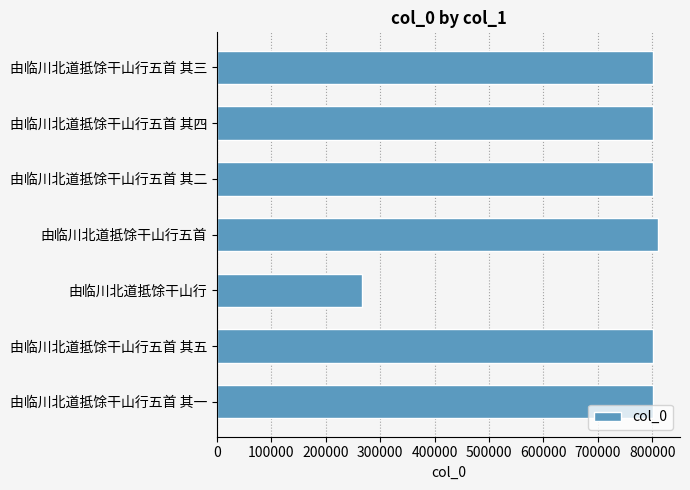

How many distinct data groups are displayed?

1